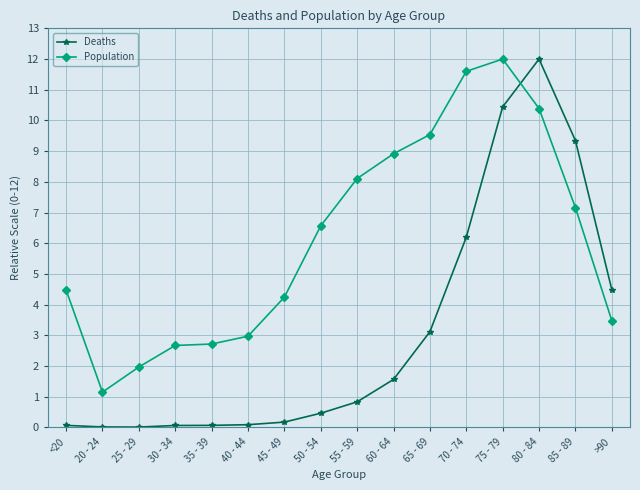

Is it true that Population equals 2.7 at 30 - 34?

True